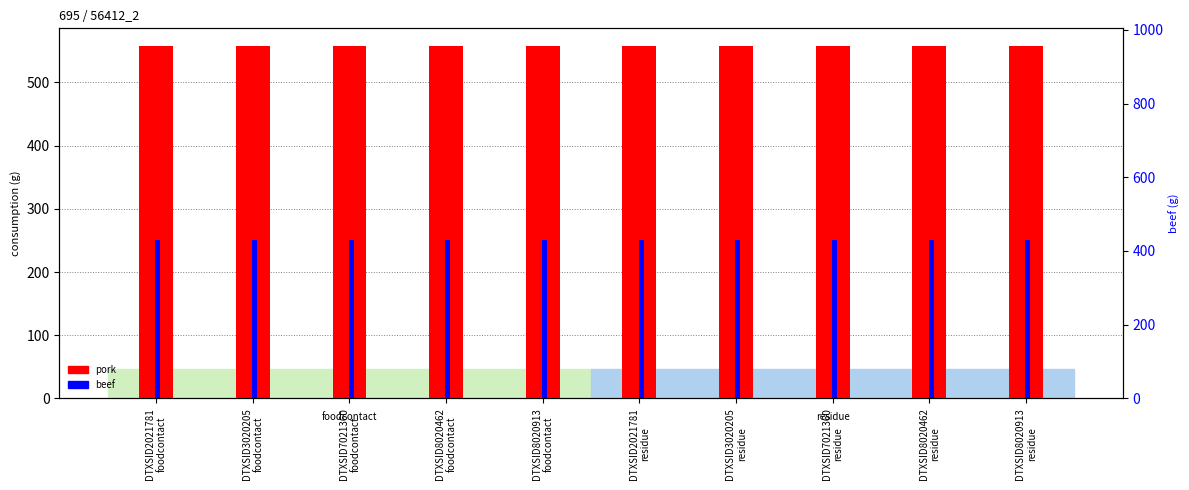

Is it true that pork equals 557.8 at DTXSID7021360
foodcontact?

True